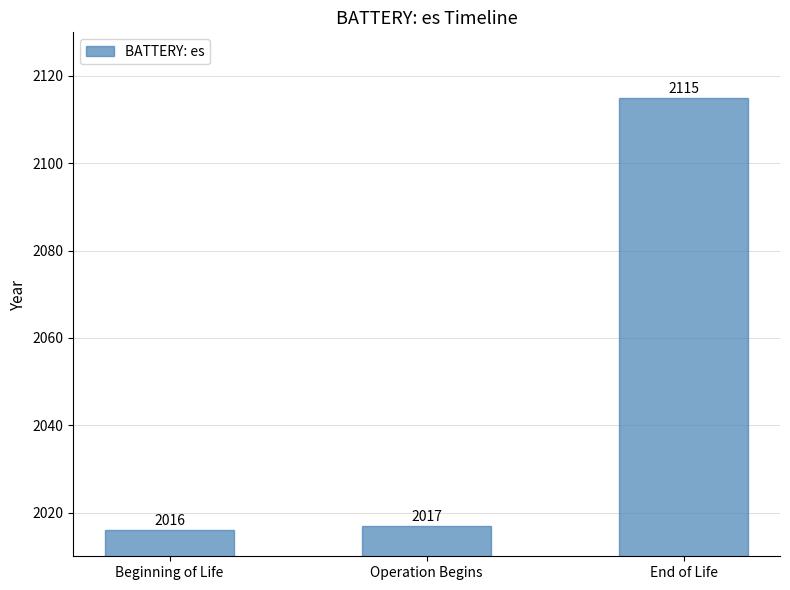

What is the approximate value at Operation Begins, to the nearest 5?

2015